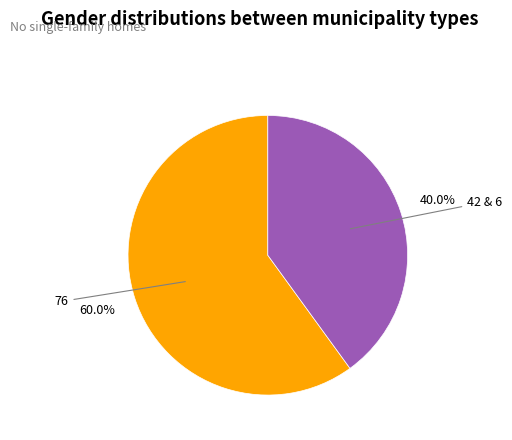

How many slices are in this pie chart?

2